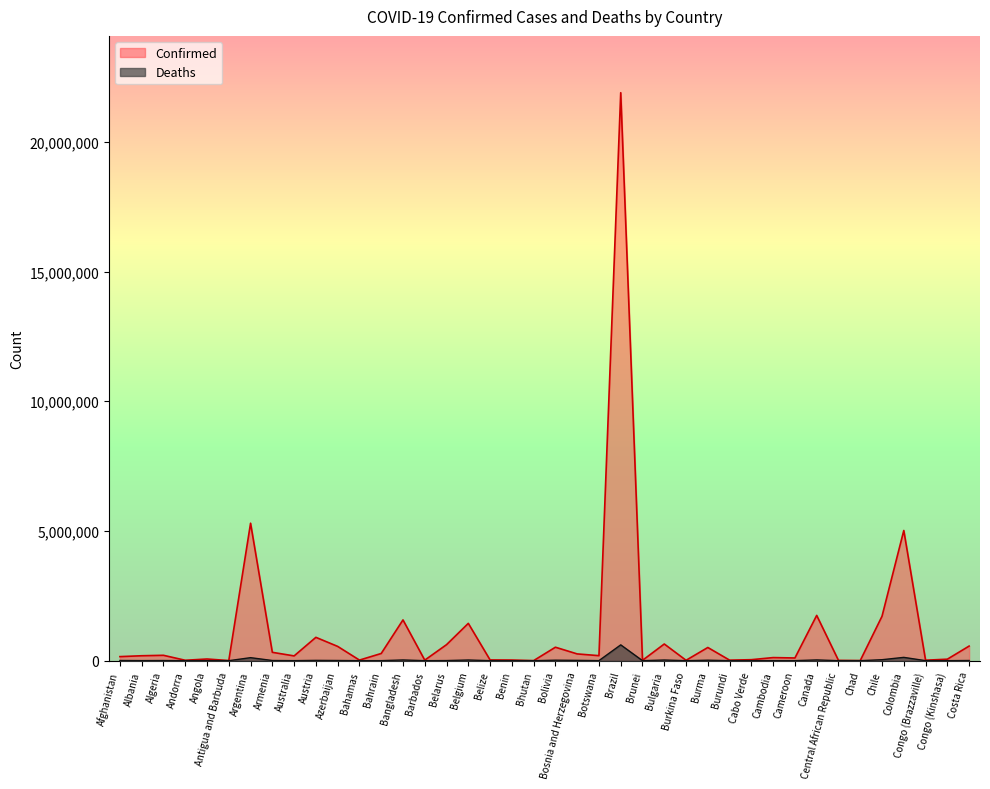

At which category is the sum across all series the highest?

Brazil